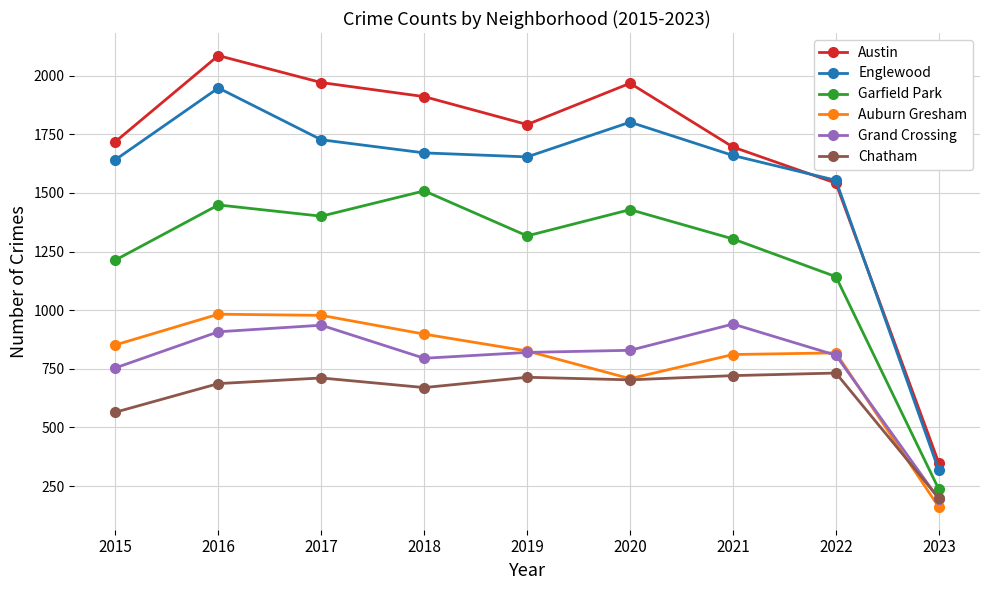

At 2018, list the series in order from largest to smallest.

Austin, Englewood, Garfield Park, Auburn Gresham, Grand Crossing, Chatham